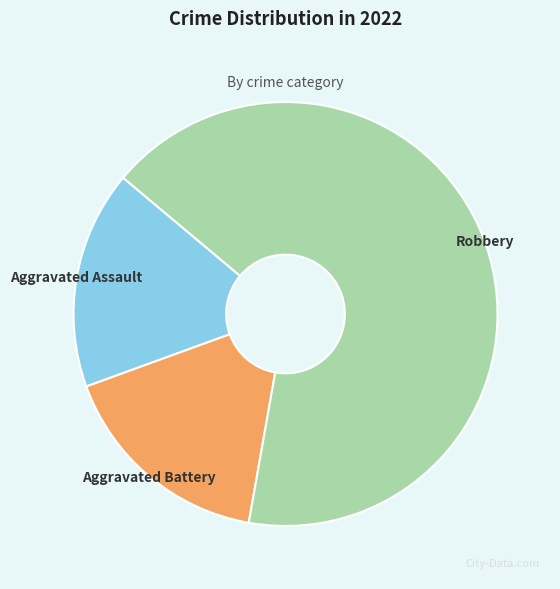

Is there a majority slice in this chart?

Yes